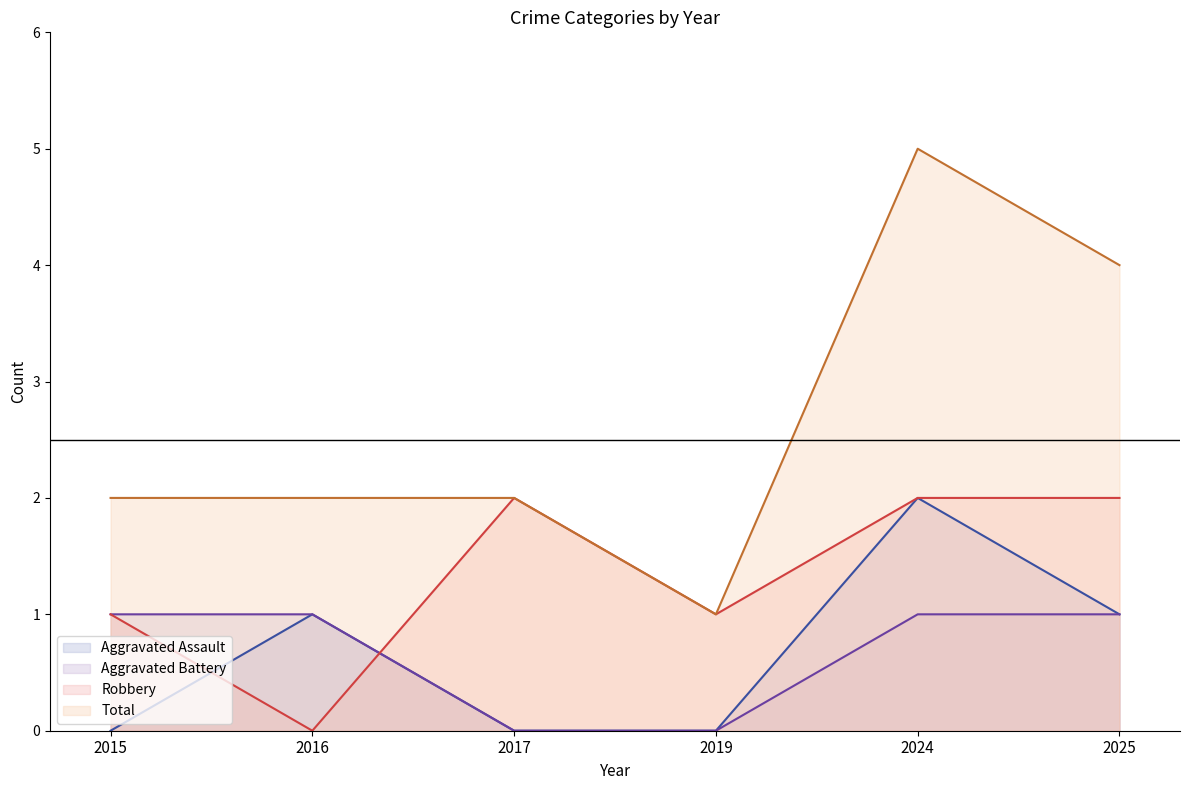

Which series has the largest total across all categories?

Total line